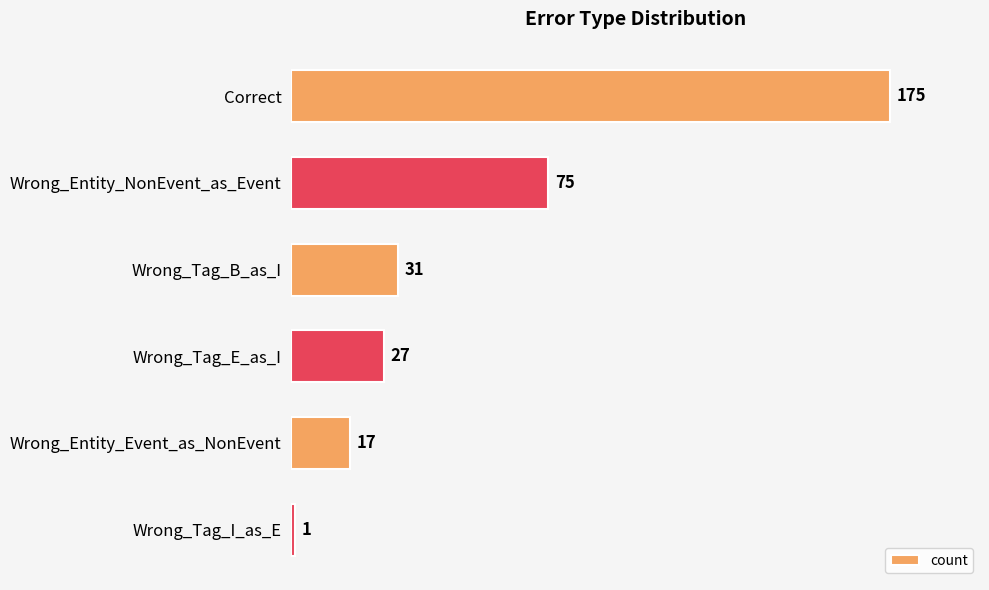

Is it true that the value at Wrong_Tag_I_as_E is 1?

True